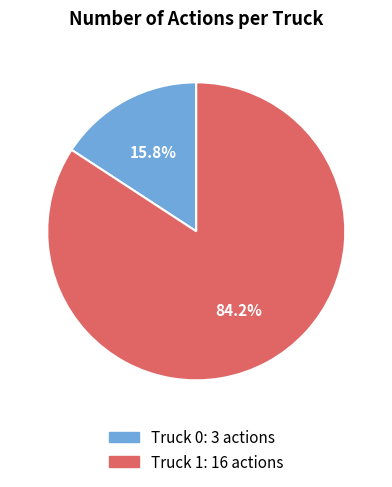

To the nearest percent, what percentage of the pie is Truck 1?

84%